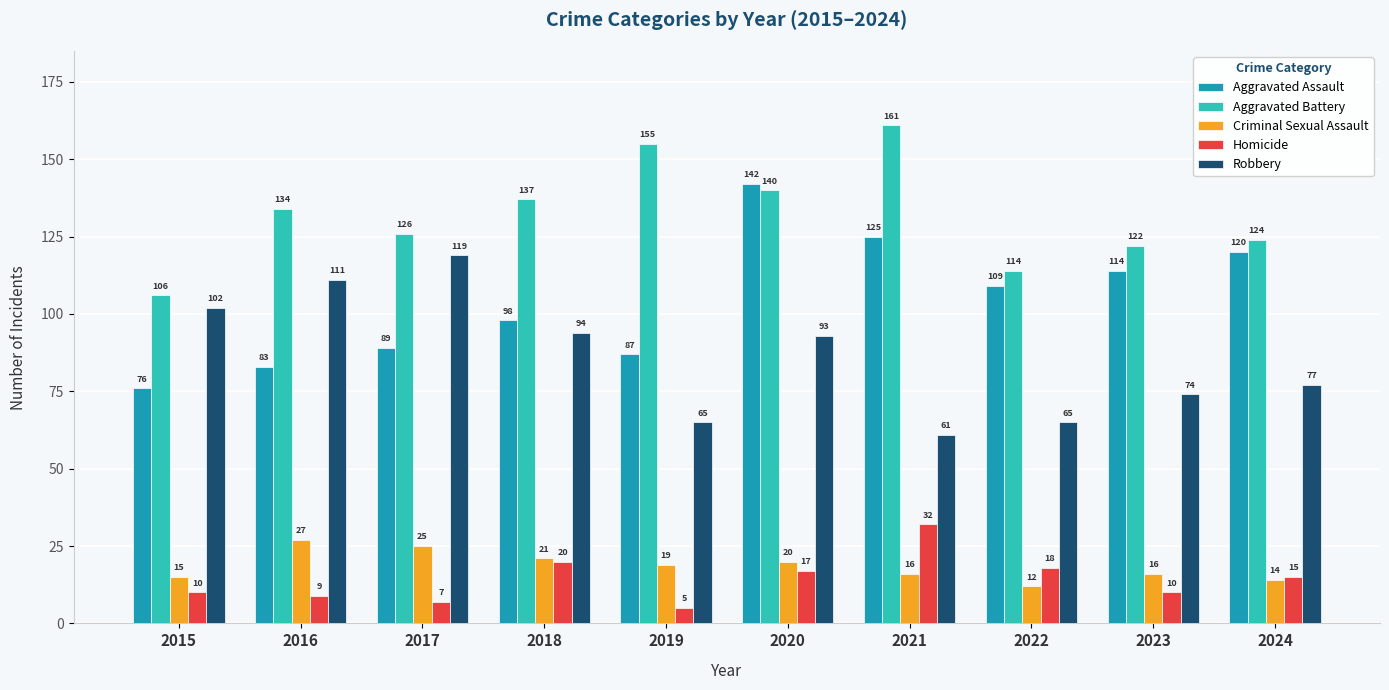

Which series has the widest spread of values?

Aggravated Assault